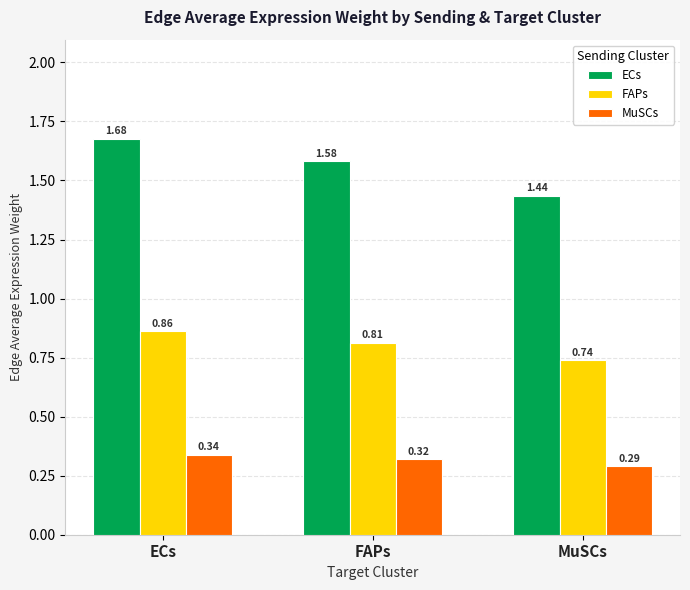

List the series in order of their overall mean, highest first.

ECs, FAPs, MuSCs